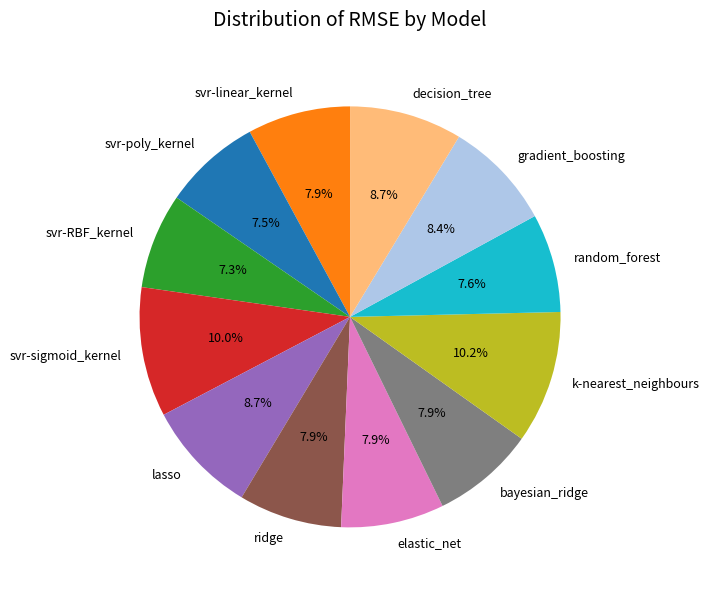

To the nearest percent, what is the average slice percentage?

8%